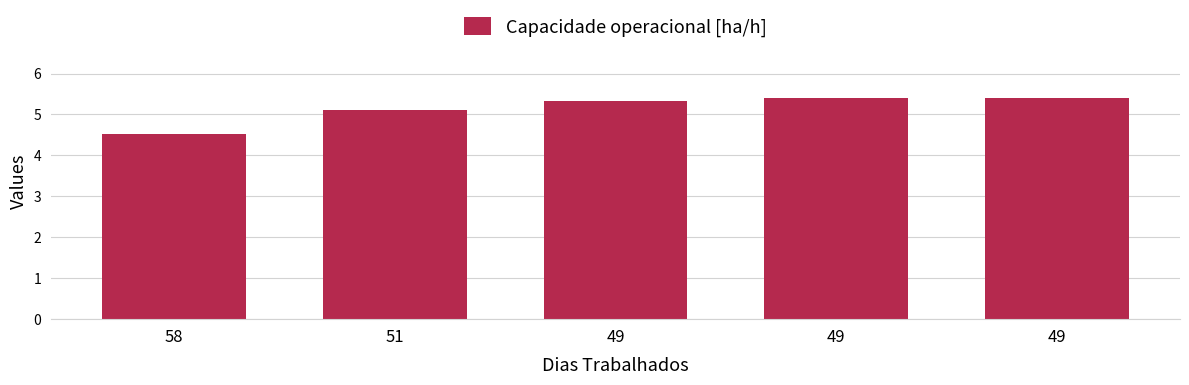

What is the smallest value displayed?

4.5